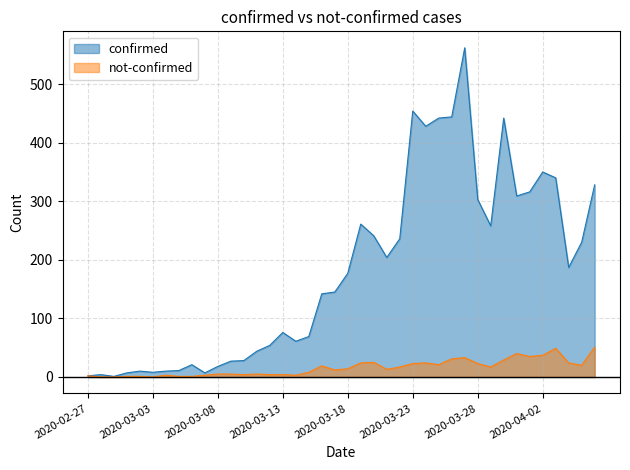

How many distinct data groups are displayed?

2